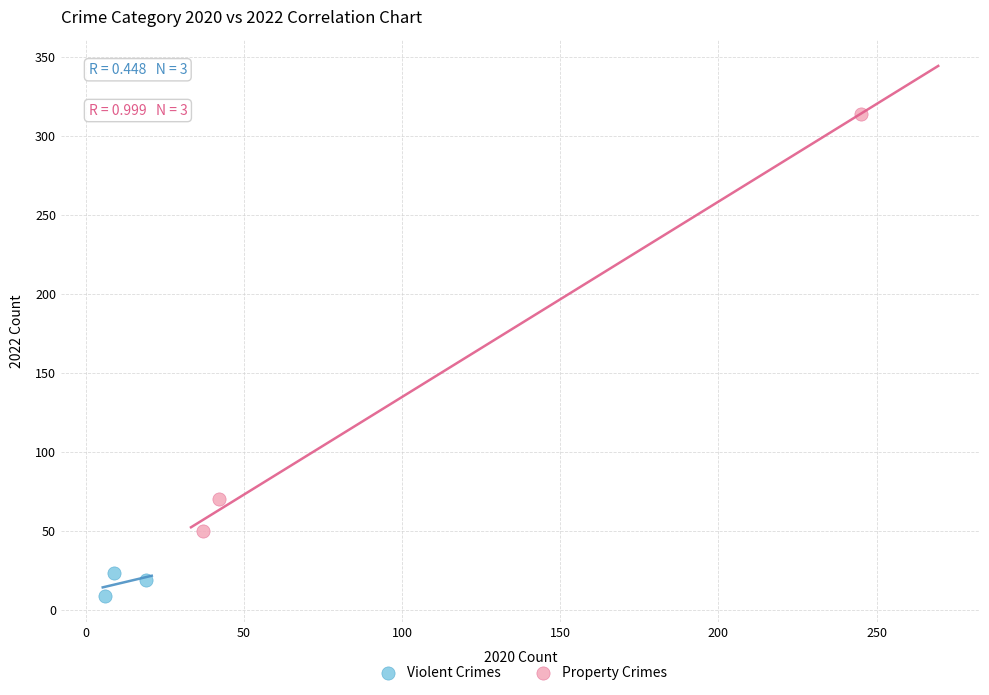

Which series reaches the minimum Y coordinate?

Violent Crimes